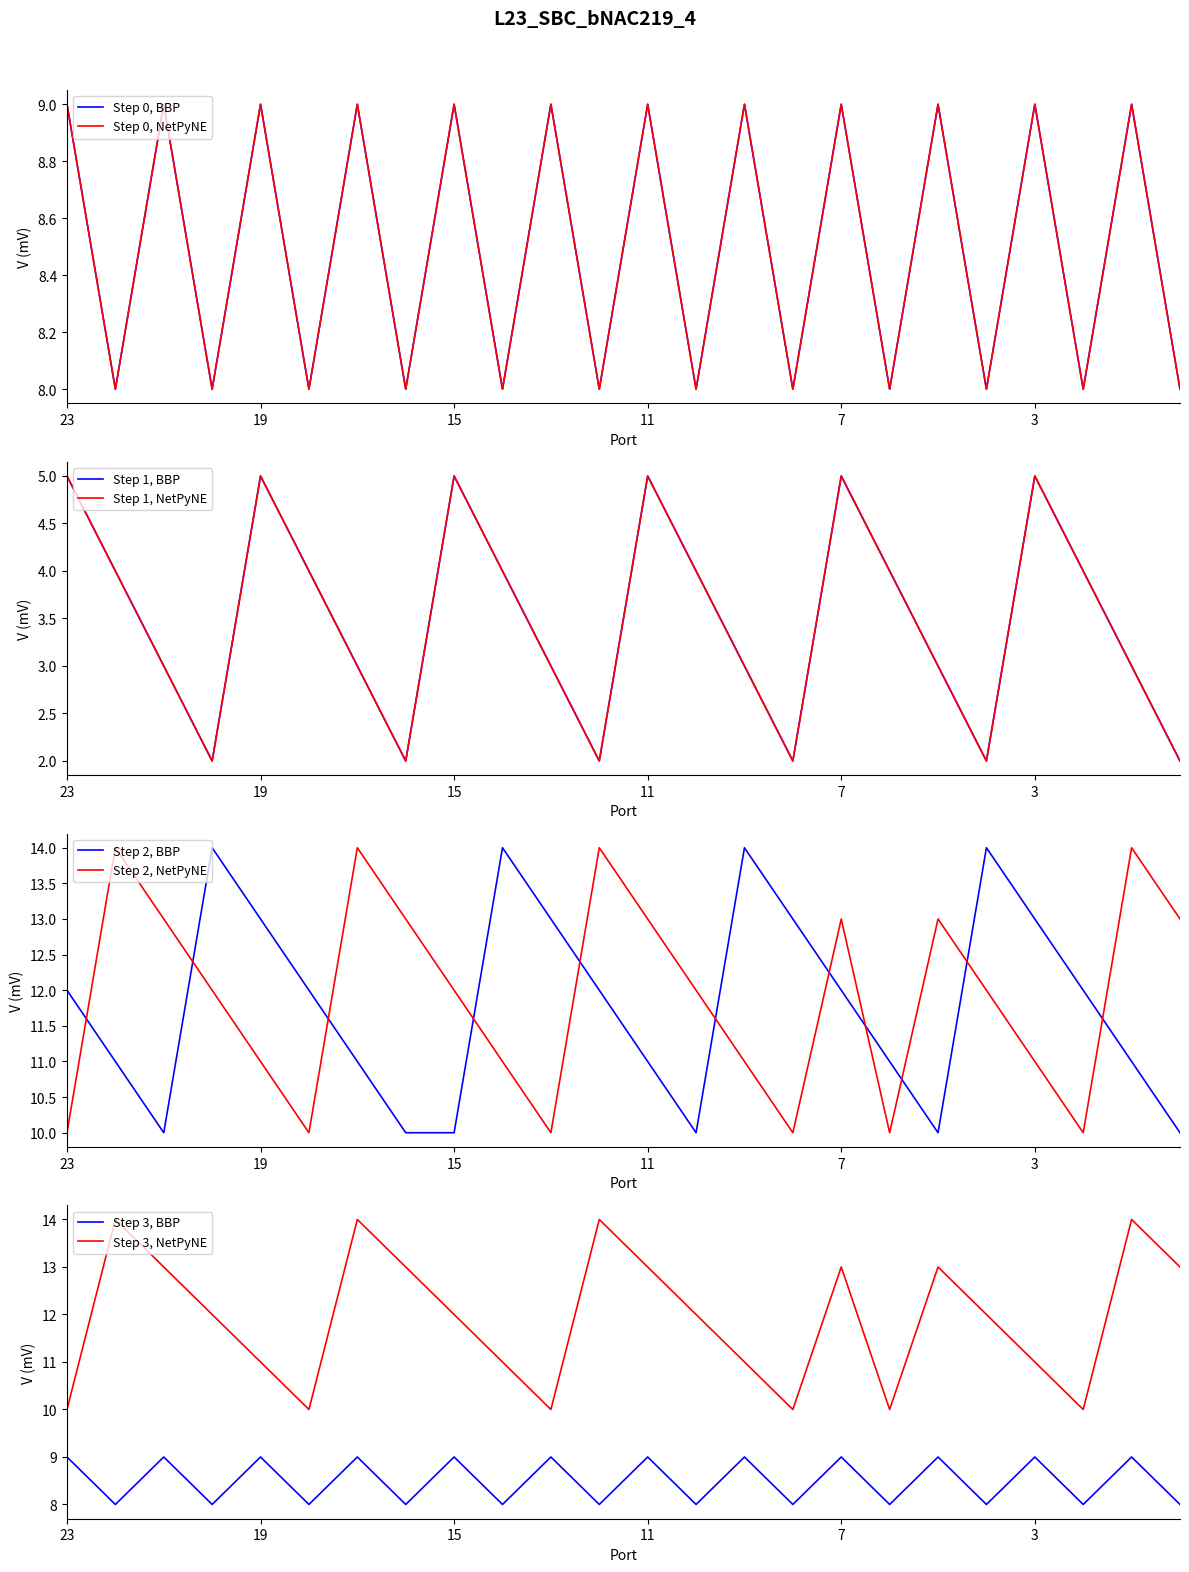

In Med Qos VC (Slot3), how many points are lower than both neighbors (excluding endpoints)?

5